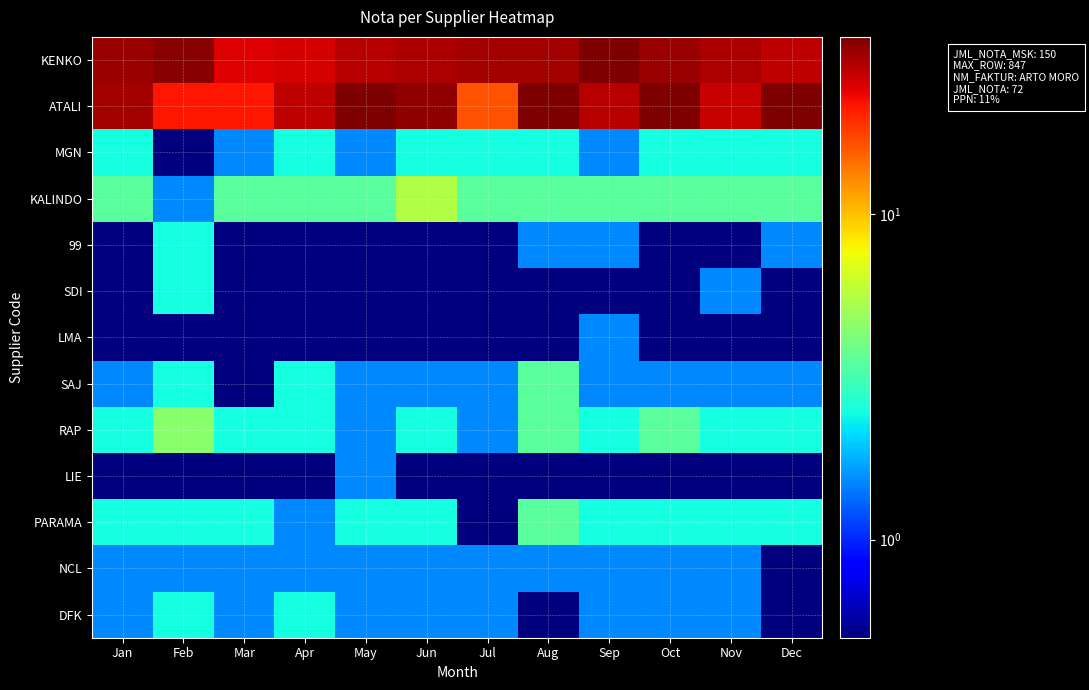

How many series are shown in this chart?

13